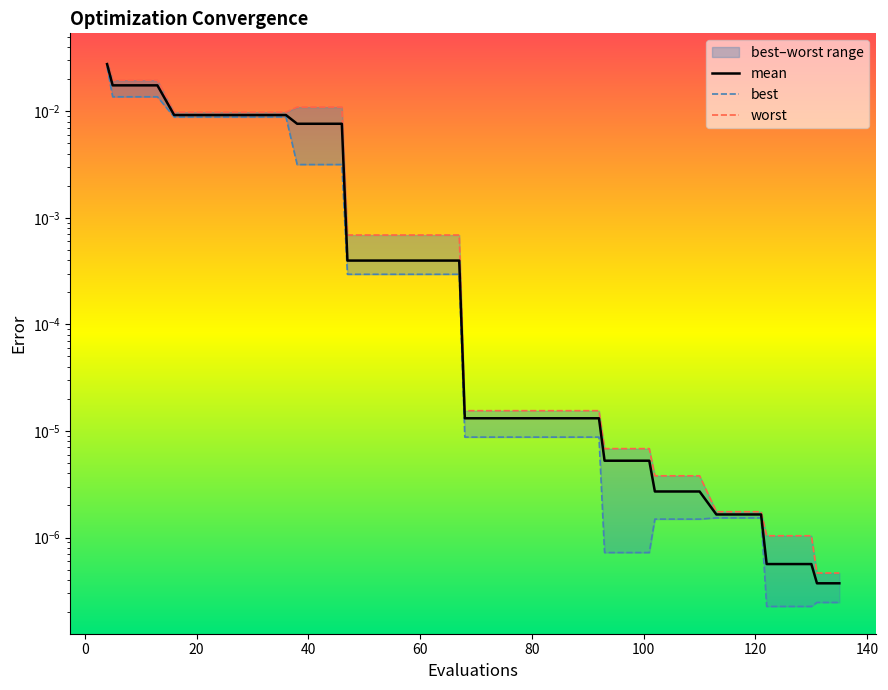

Is the value of worst at 40 greater than the value of mean at 39?

Yes